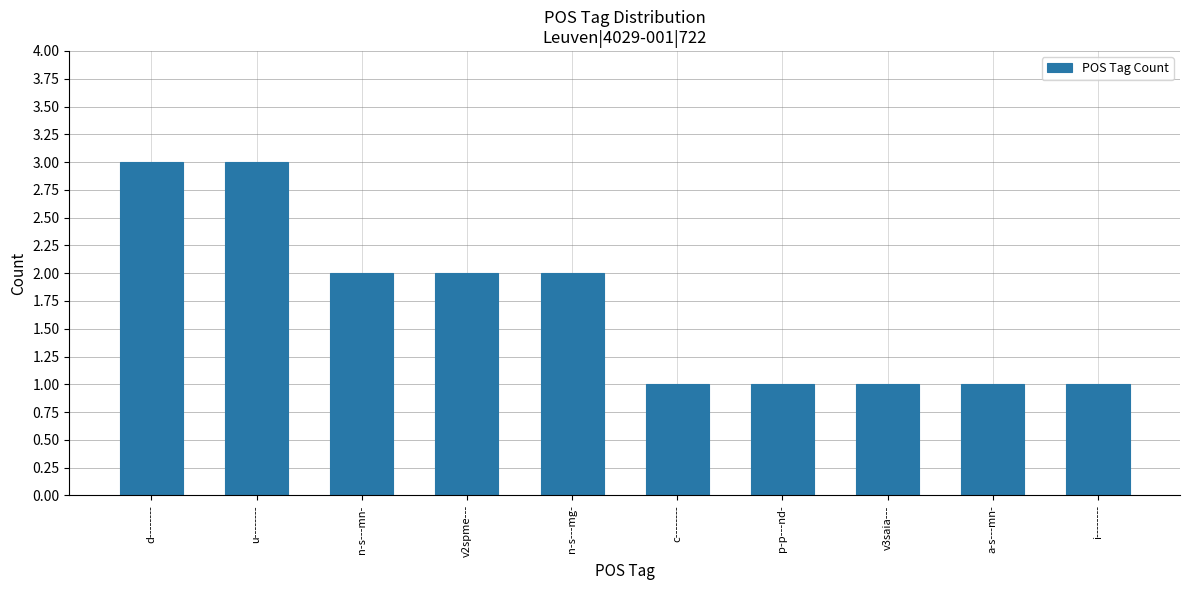

Between d-------- and n-s---mn-, which is larger?

d--------